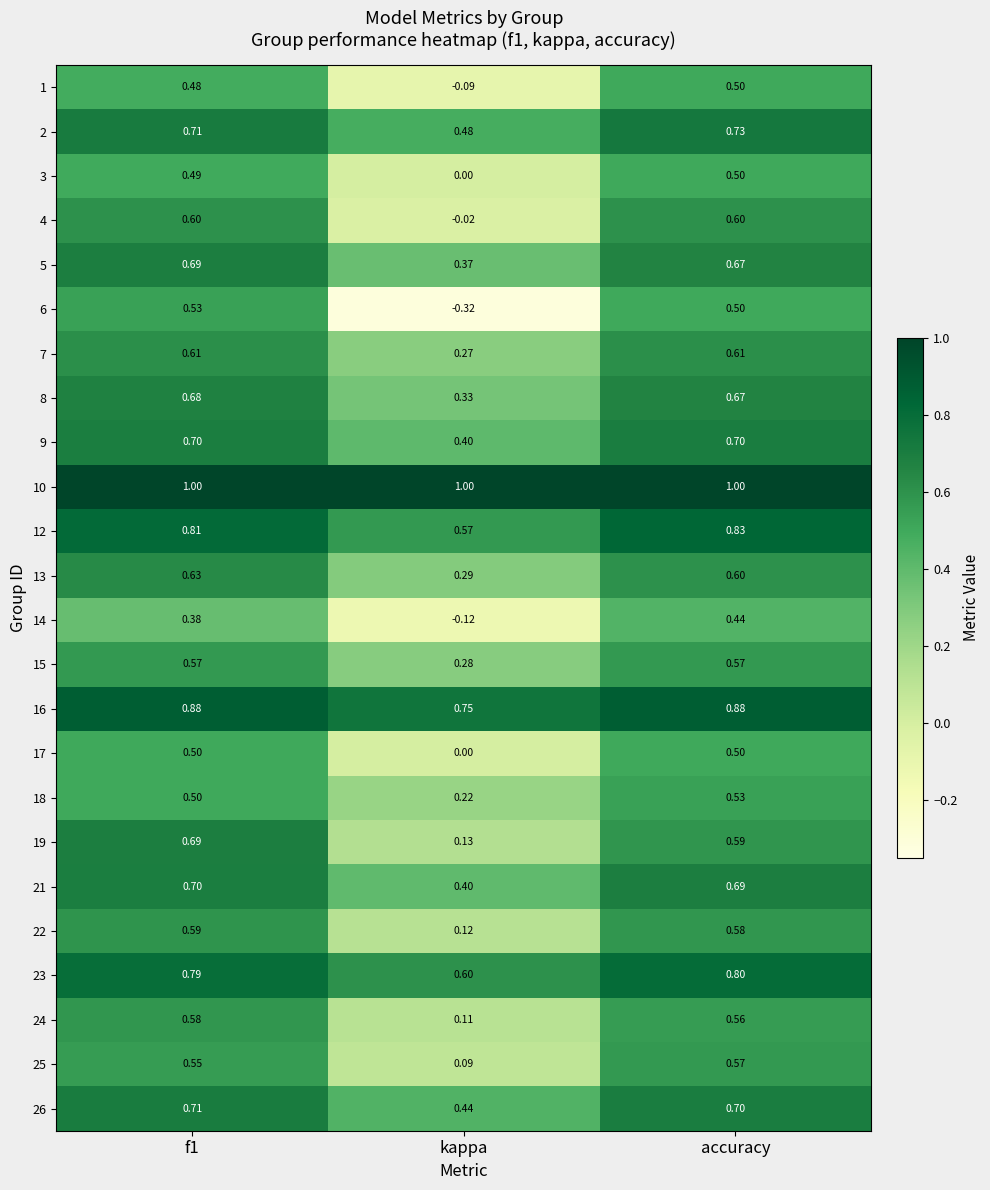

Between f1 and kappa, which series saw the biggest shift?

6